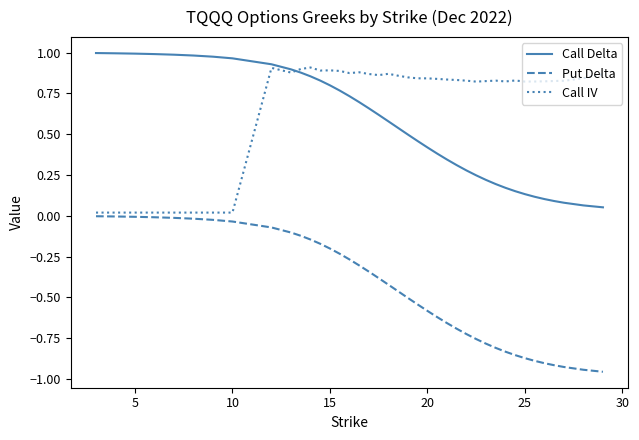

True or false: Call Delta and Put Delta intersect in this chart.

False